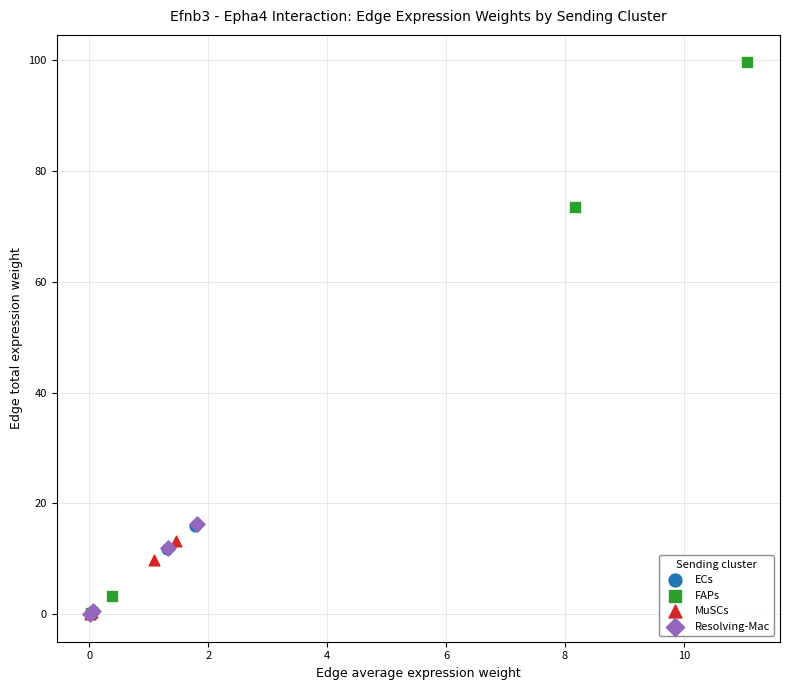

Which series reaches the maximum Y coordinate?

FAPs